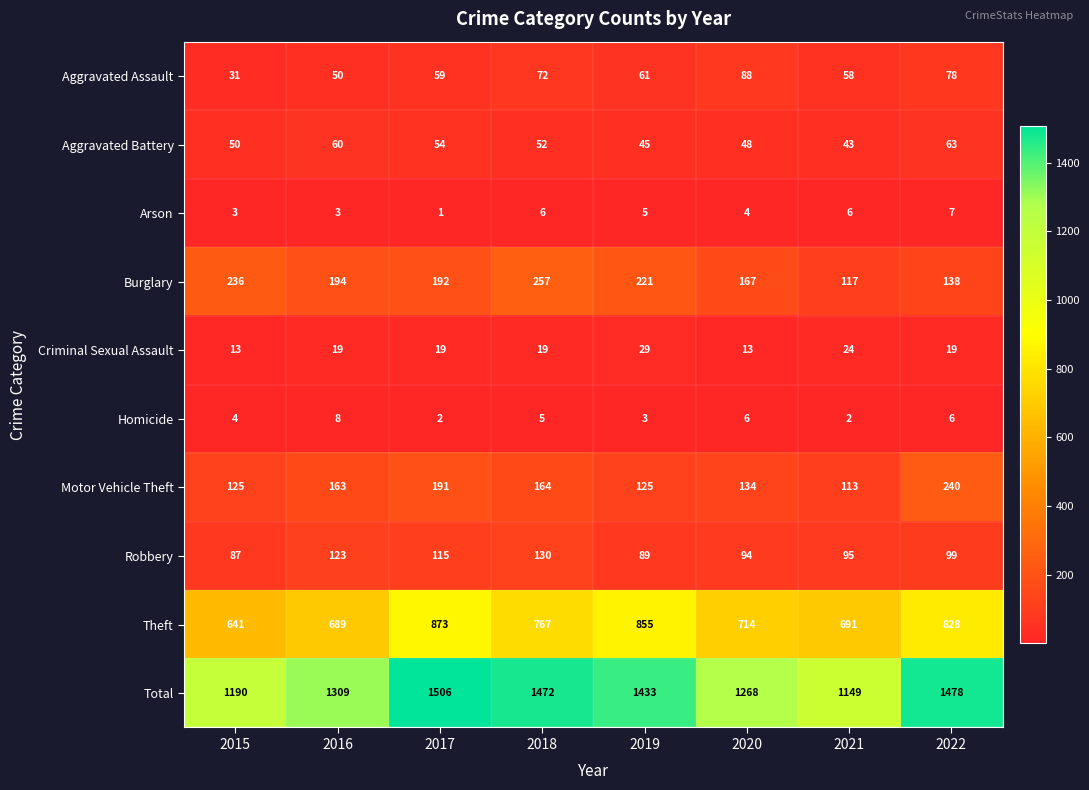

What is the spread (max minus min) of values at 2021?

1147